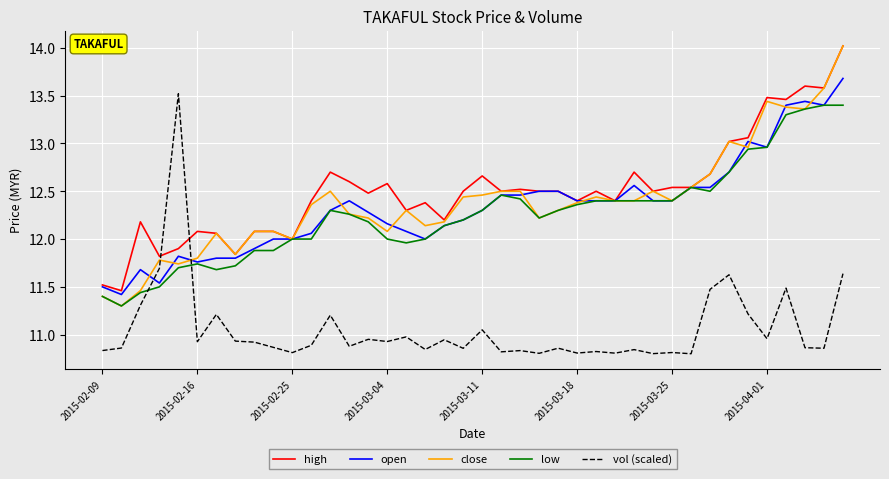

What is the lowest value of the low series?

11.3